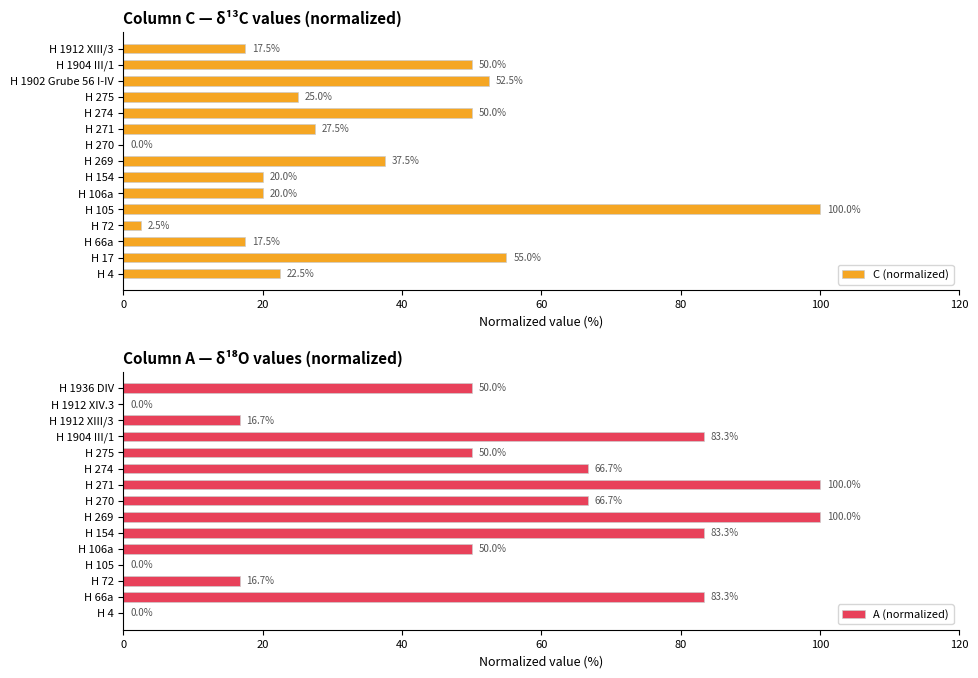

At which label does C (normalized) reach its peak?

H 105